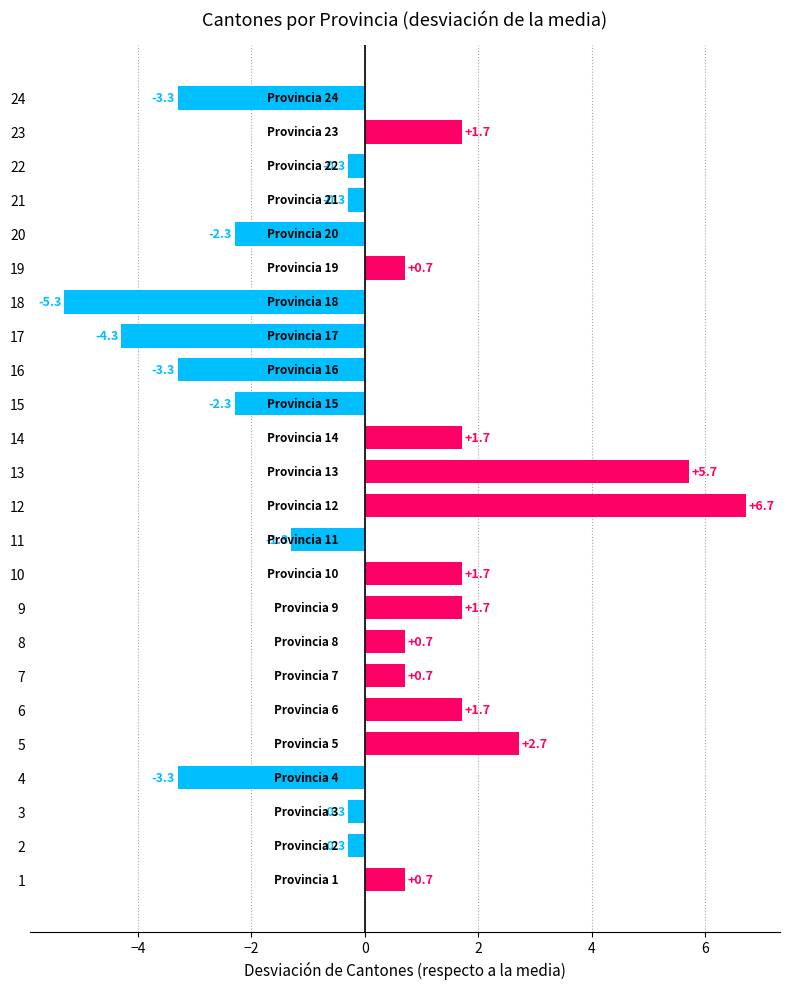

What is the change in value from 7 to 16?

-4.0